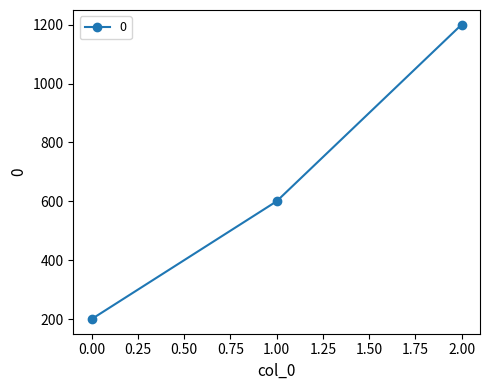

How many values are between 200 and 1200?

3